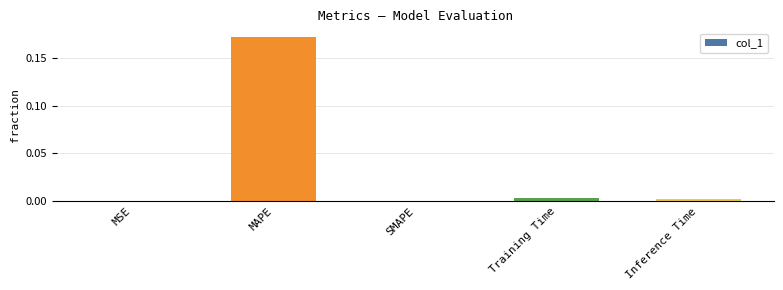

Which category has the highest value across all series?

MAPE